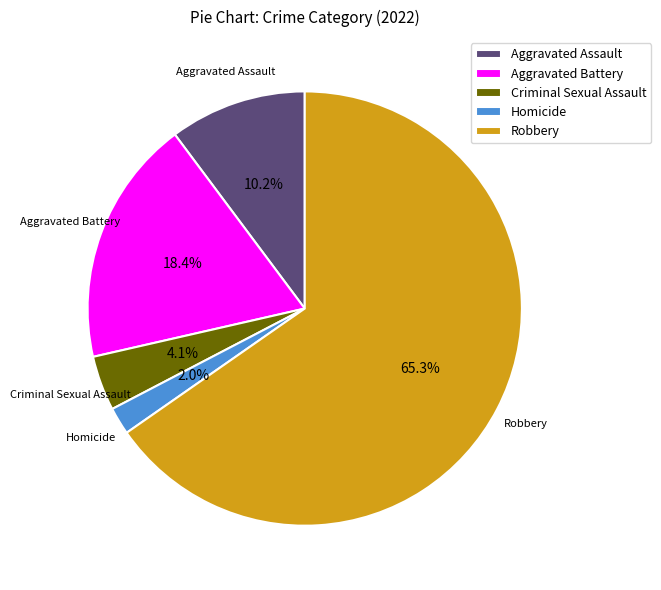

Rank the categories by value from lowest to highest.

Homicide, Criminal Sexual Assault, Aggravated Assault, Aggravated Battery, Robbery